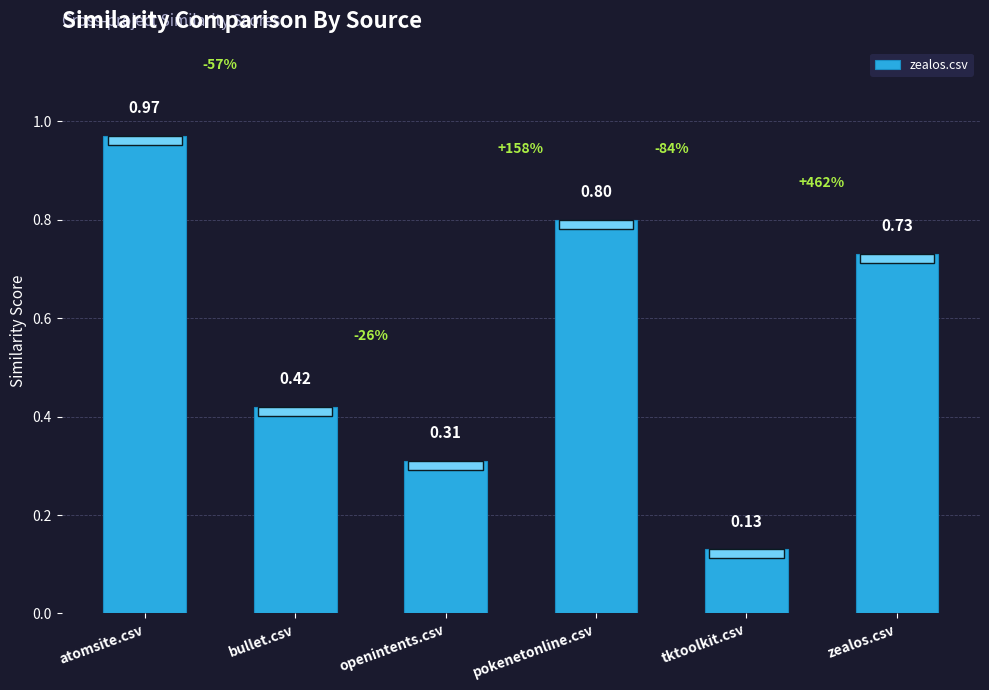

At which category does the chart reach its peak across all series?

atomsite.csv